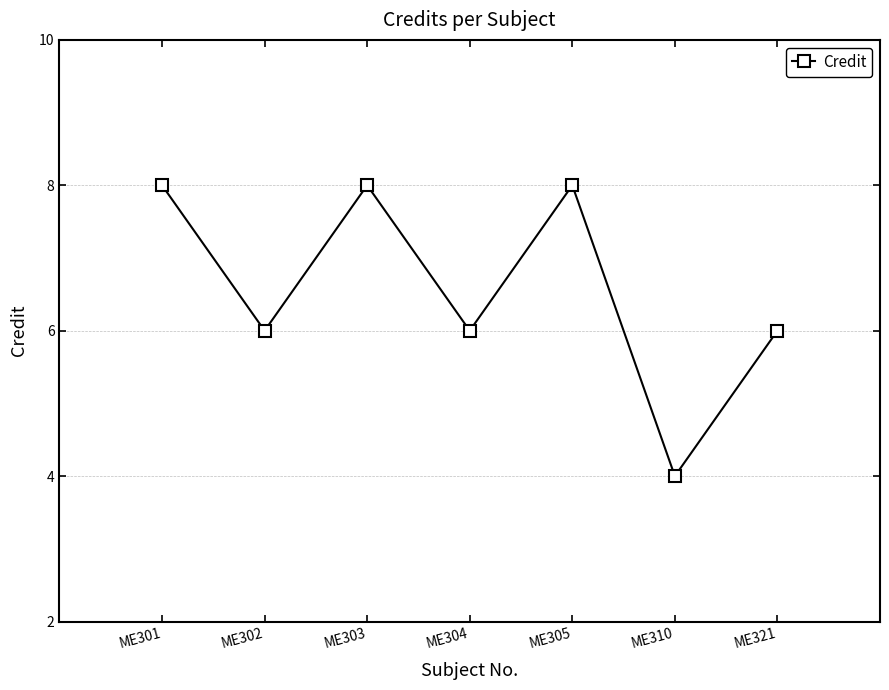

What is the minimum value shown in the chart?

4